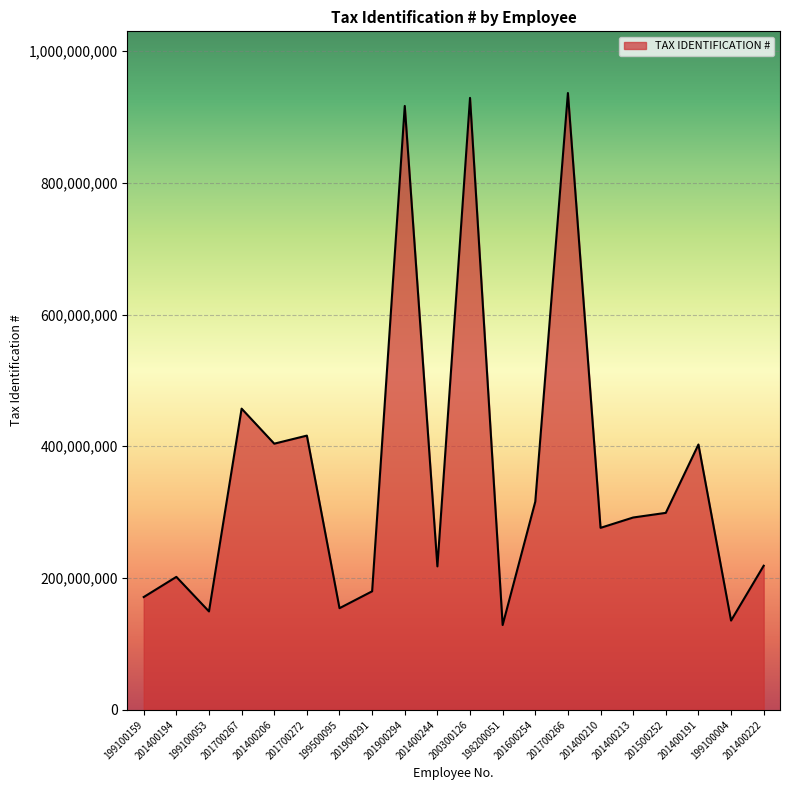

What is the ratio of the value at 201500252 to the value at 201400213?

1.0